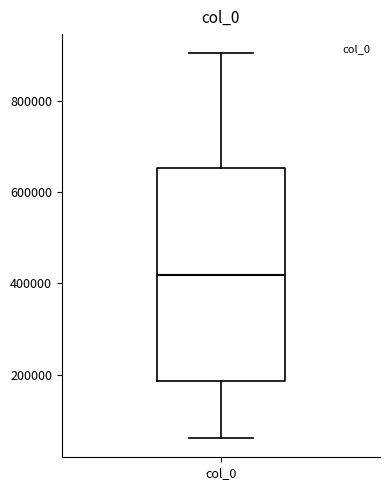

Transcribe this box plot: give where the median line is, the range the box spans, and where the two whiskers end, as read against the y-axis. The values are not printed on the chart, so give them approximately, as read against the axis.

median 420000, box 180000 to 660000, whiskers 60000 to 900000